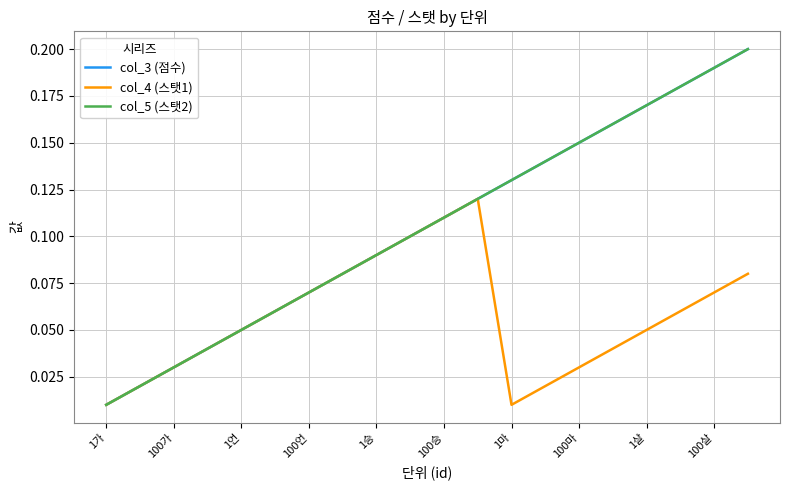

True or false: col_3 (점수) and col_4 (스탯1) intersect in this chart.

False